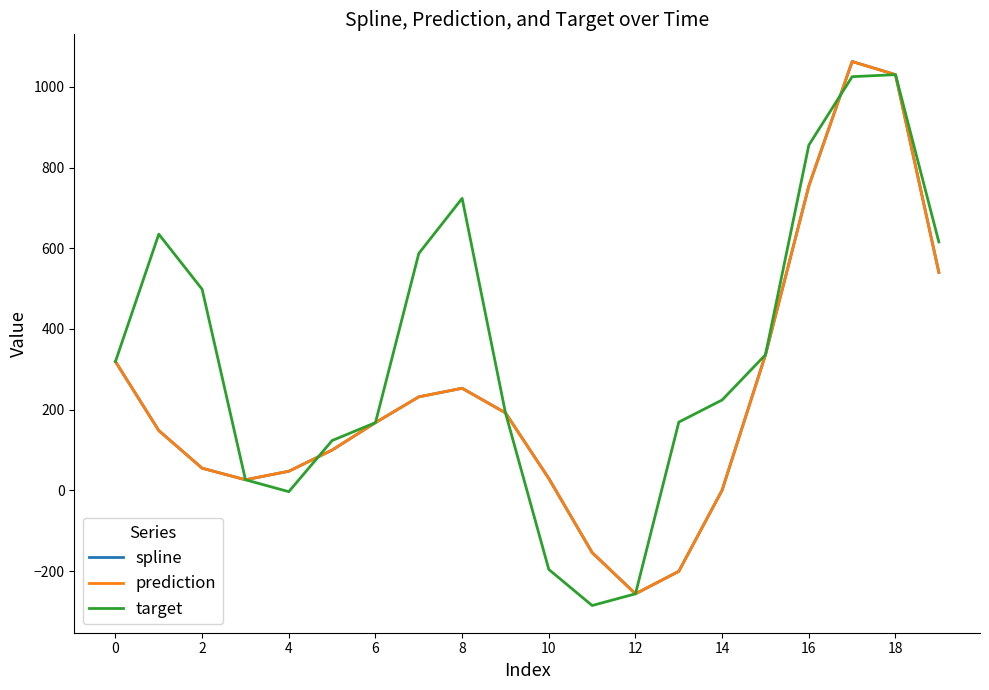

Does the chart have visible grid lines?

No